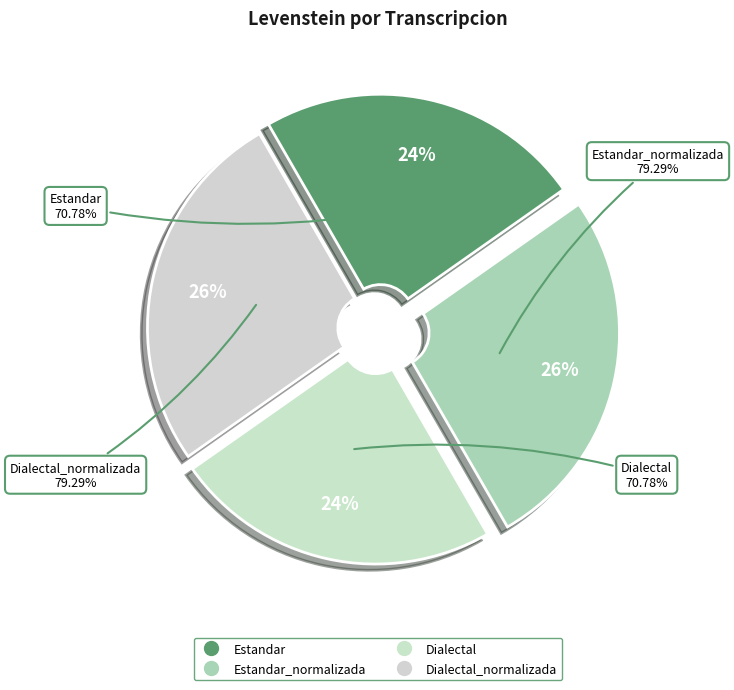

Is it true that Dialectal is 24% of the pie?

True